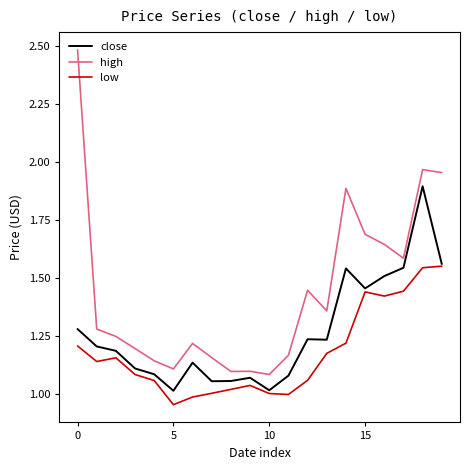

Which series has the largest total across all categories?

high